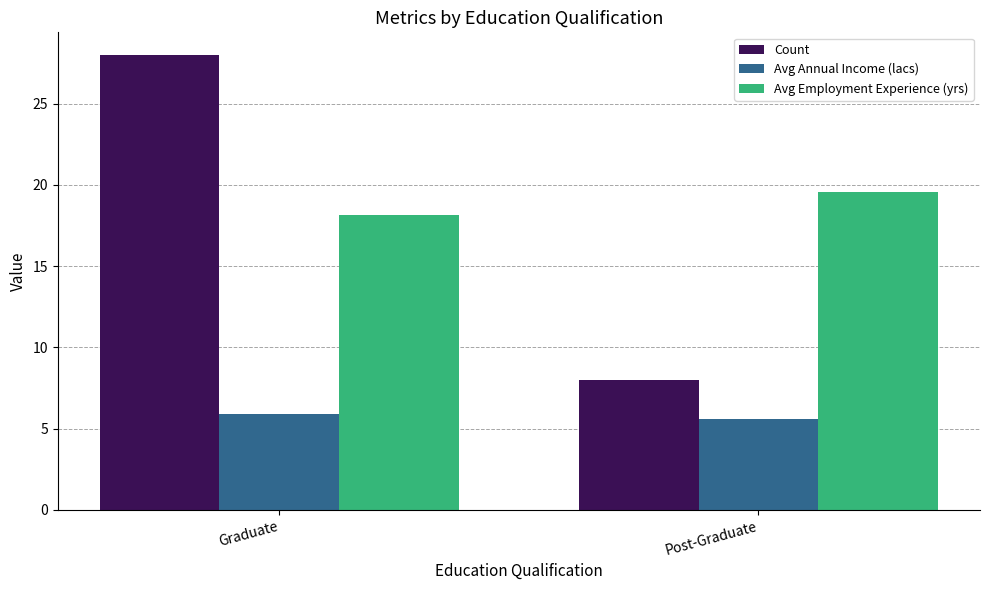

Rank the series at Post-Graduate from highest to lowest value.

Avg Employment Experience (yrs), Count, Avg Annual Income (lacs)